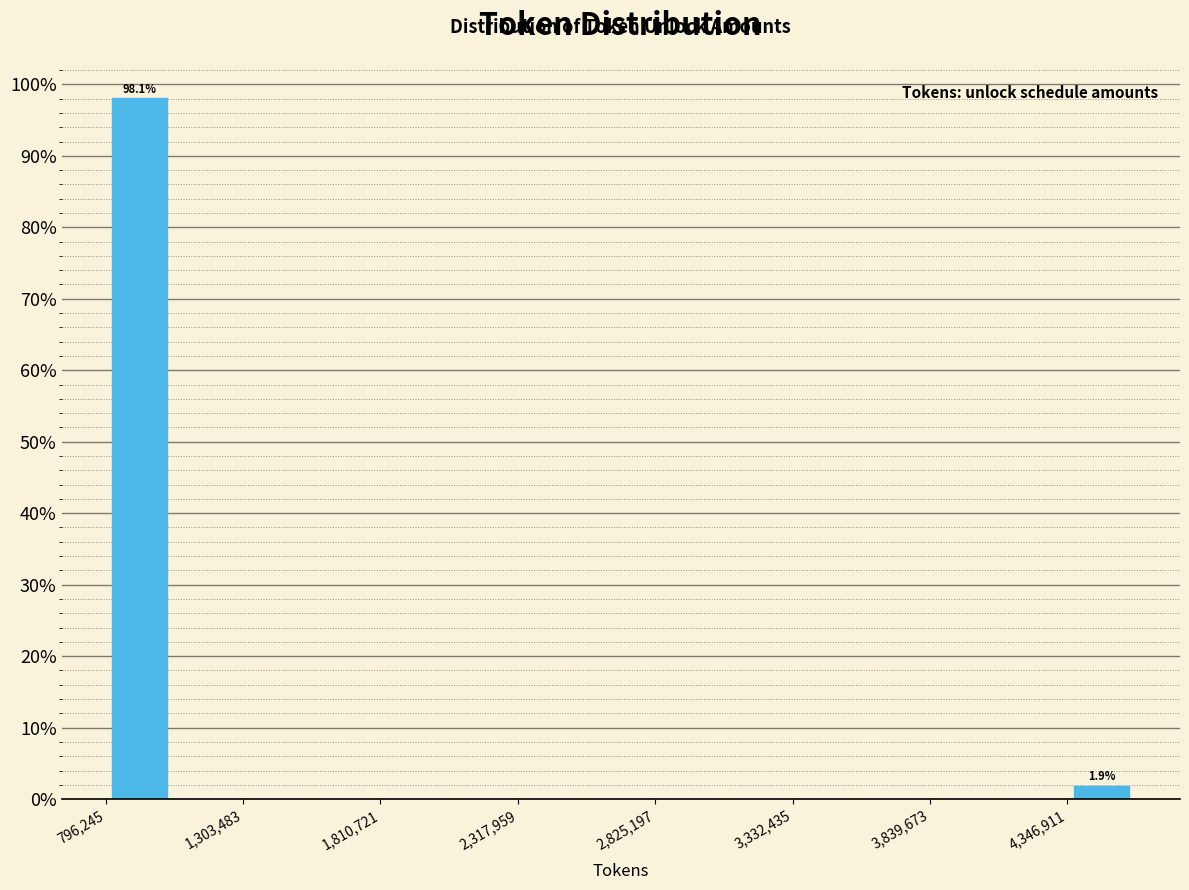

Read against the x-axis, roughly where is the centre of the tallest bar?

900000